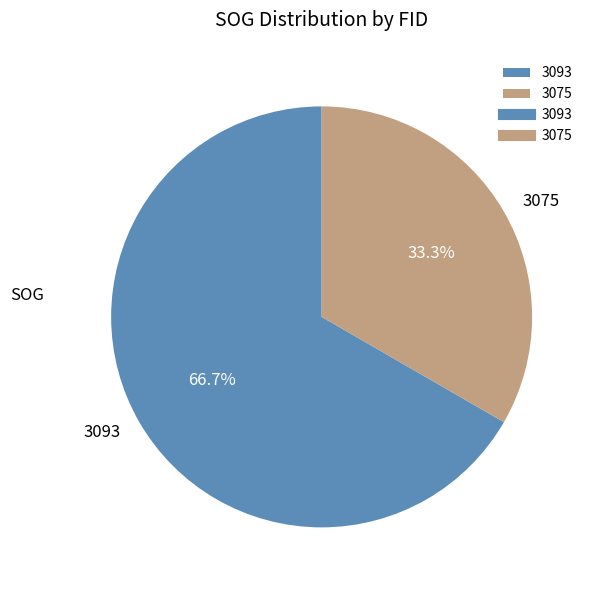

What percentage is NOT represented by 3075?

66.7%